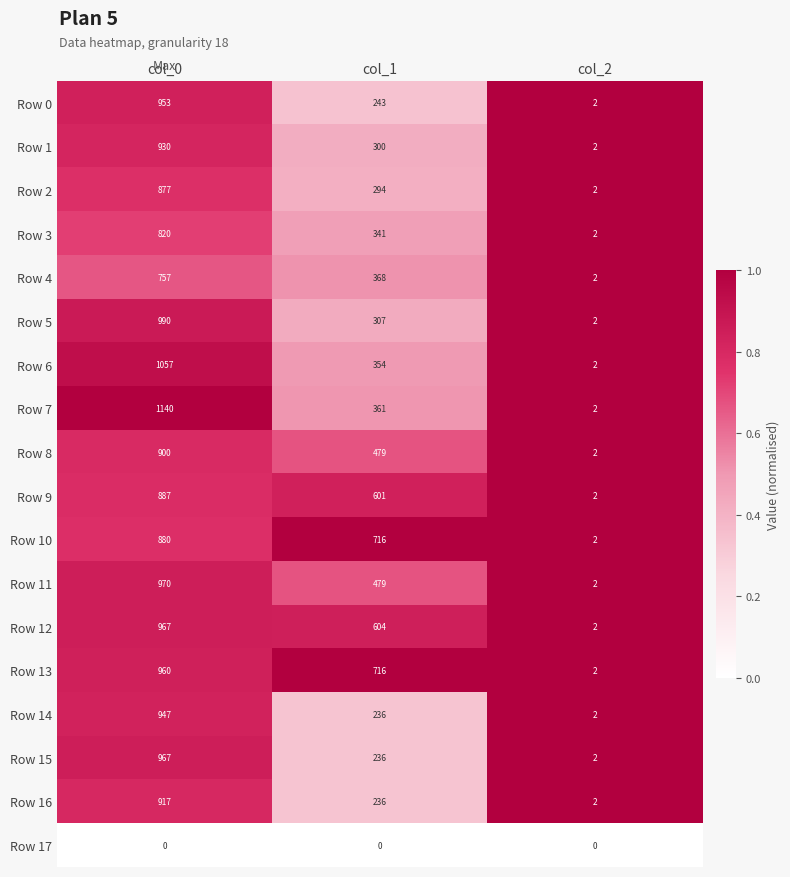

Rank the categories by Row 11 value from lowest to highest.

col_2, col_1, col_0